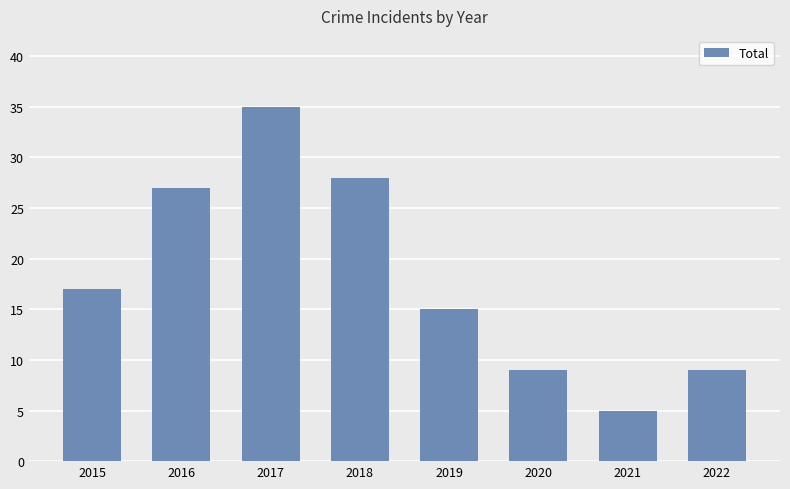

At which label is the value closest to 20?

2015